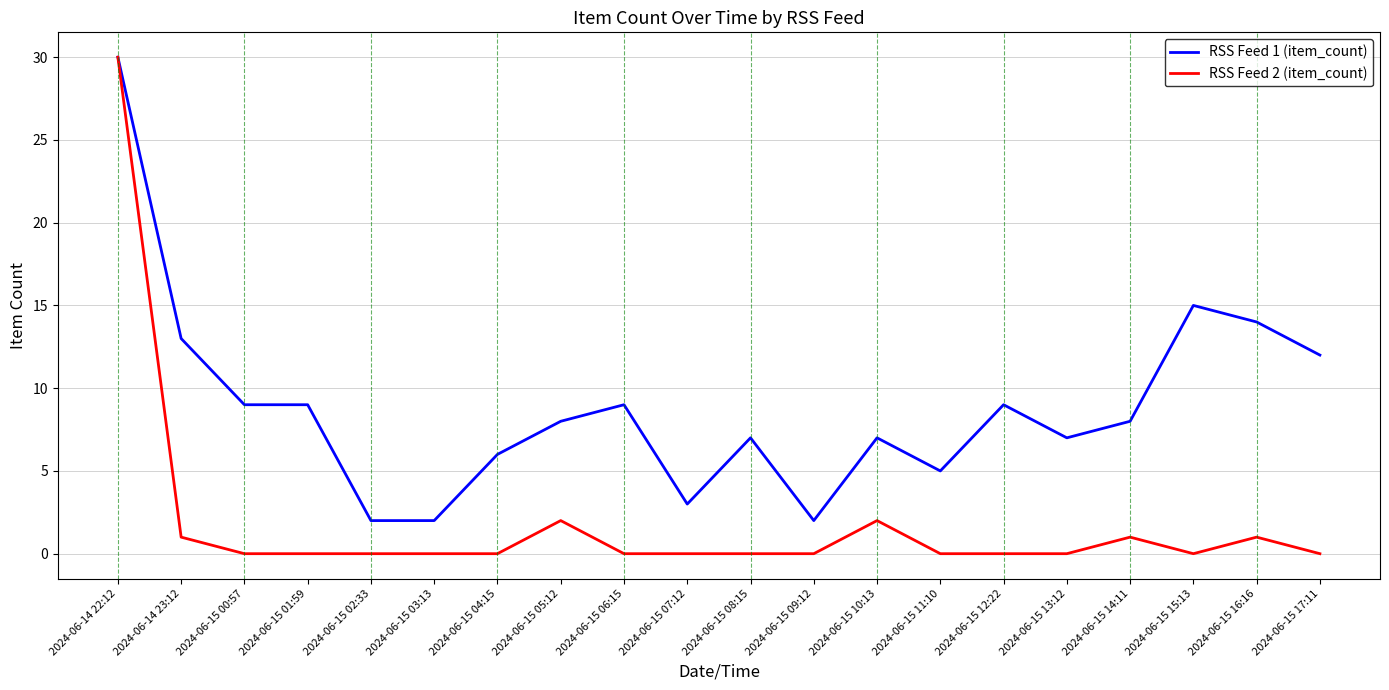

Rank the series at 2024-06-14 23:12 from lowest to highest value.

RSS Feed 2 (item_count), RSS Feed 1 (item_count)